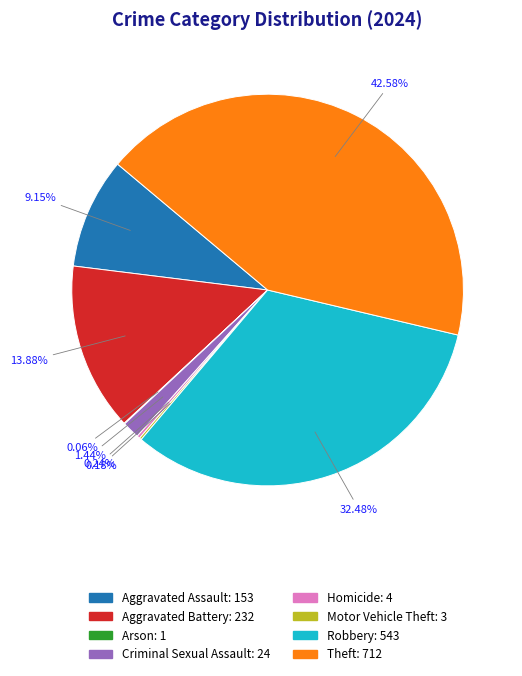

Which category has the biggest portion of the pie?

Theft